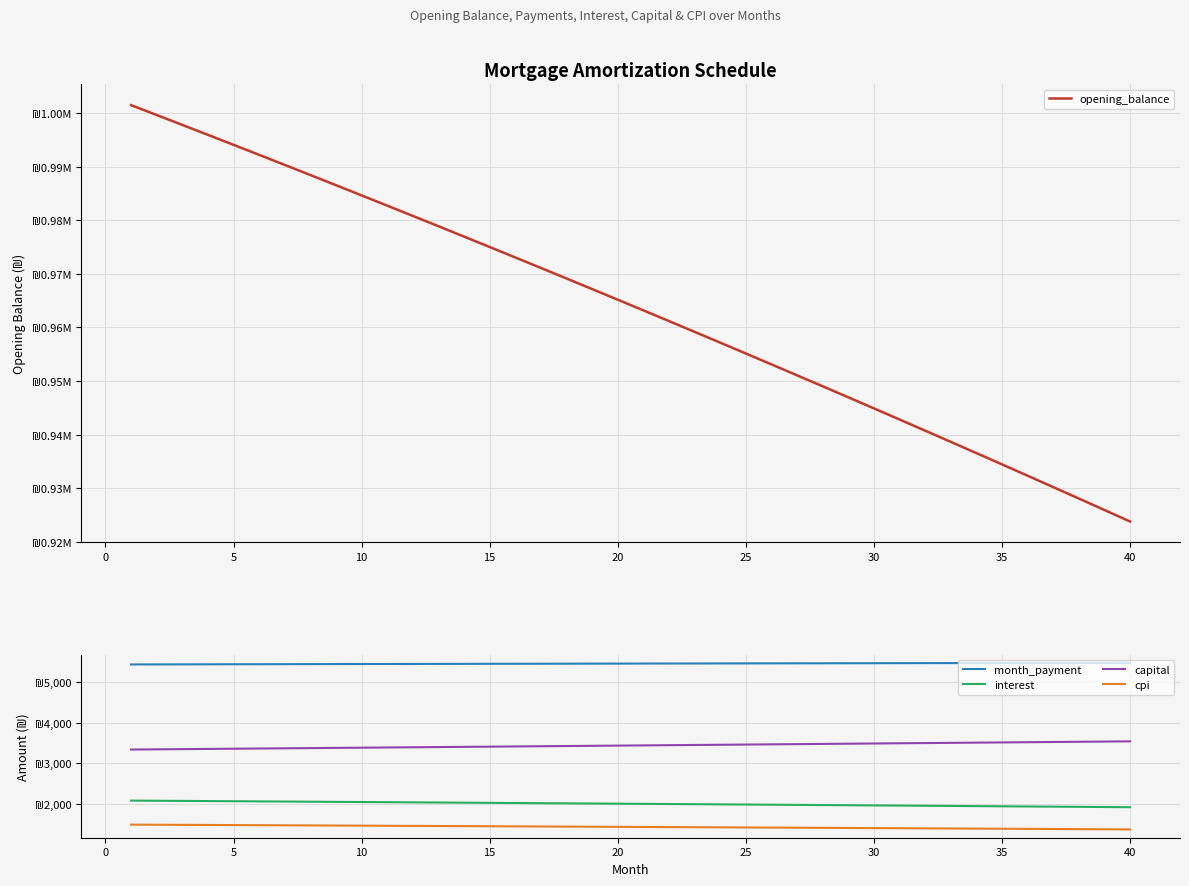

What is the spread (max minus min) of values at 22?

957736.2